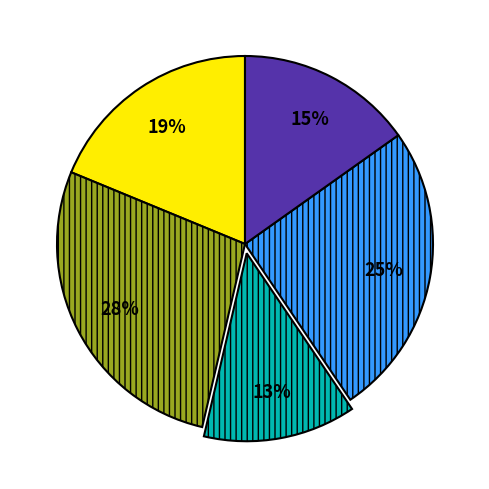

To the nearest percent, what is the average slice percentage?

20%